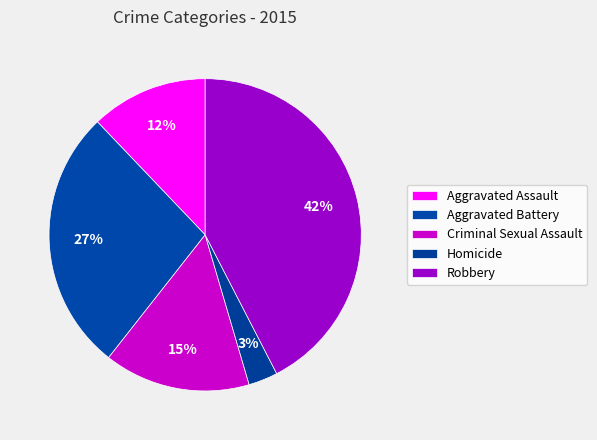

Which category has the smallest portion of the pie?

Homicide